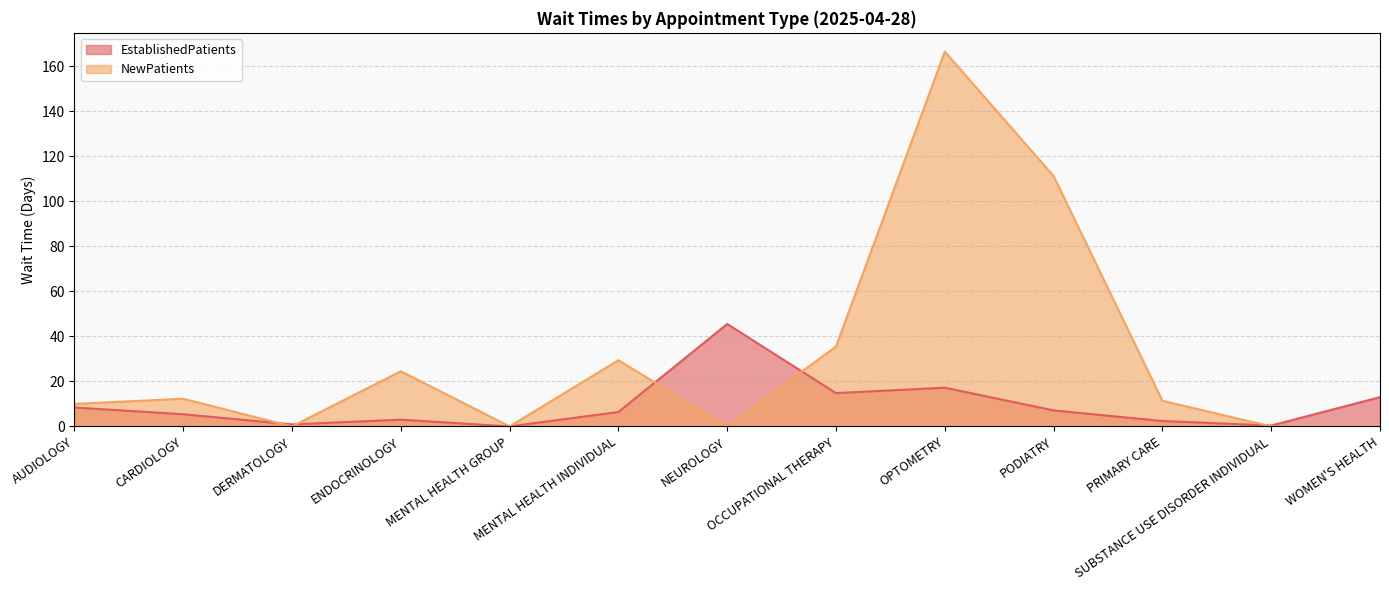

What are all the series names shown in the legend?

EstablishedPatients, NewPatients